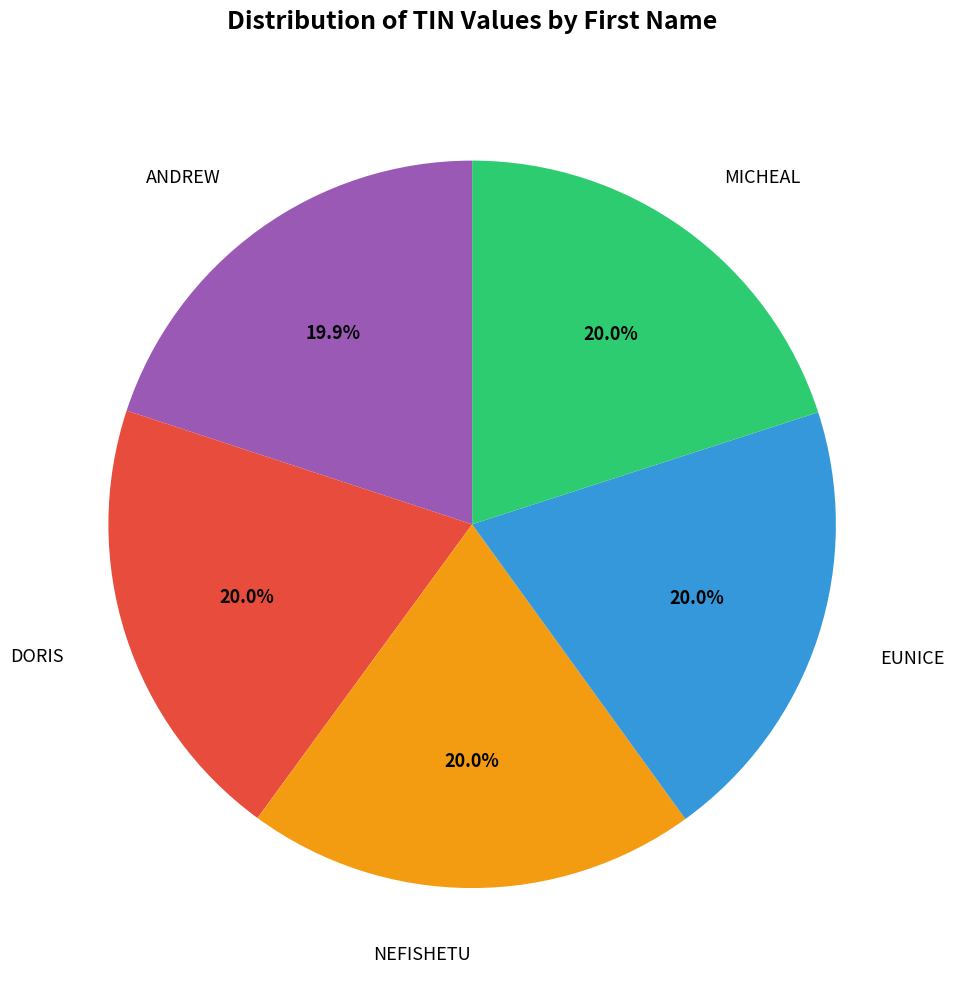

Count the number of slices in the pie.

5